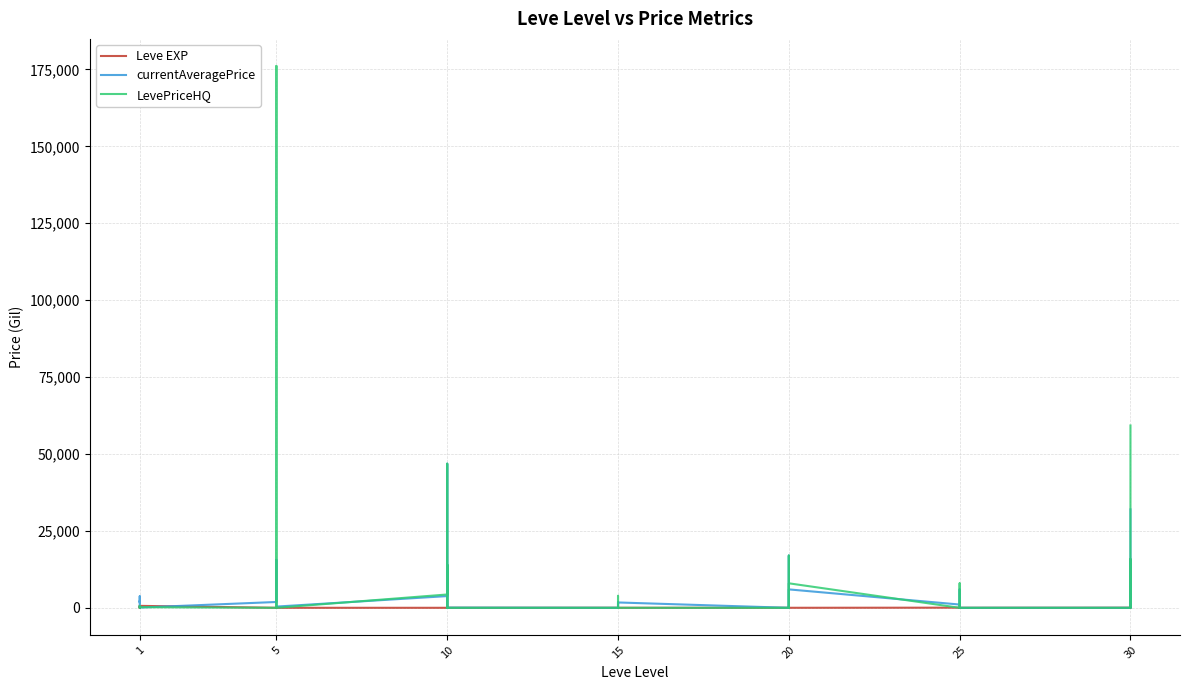

What are all the series names shown in the legend?

Leve EXP, currentAveragePrice, LevePriceHQ